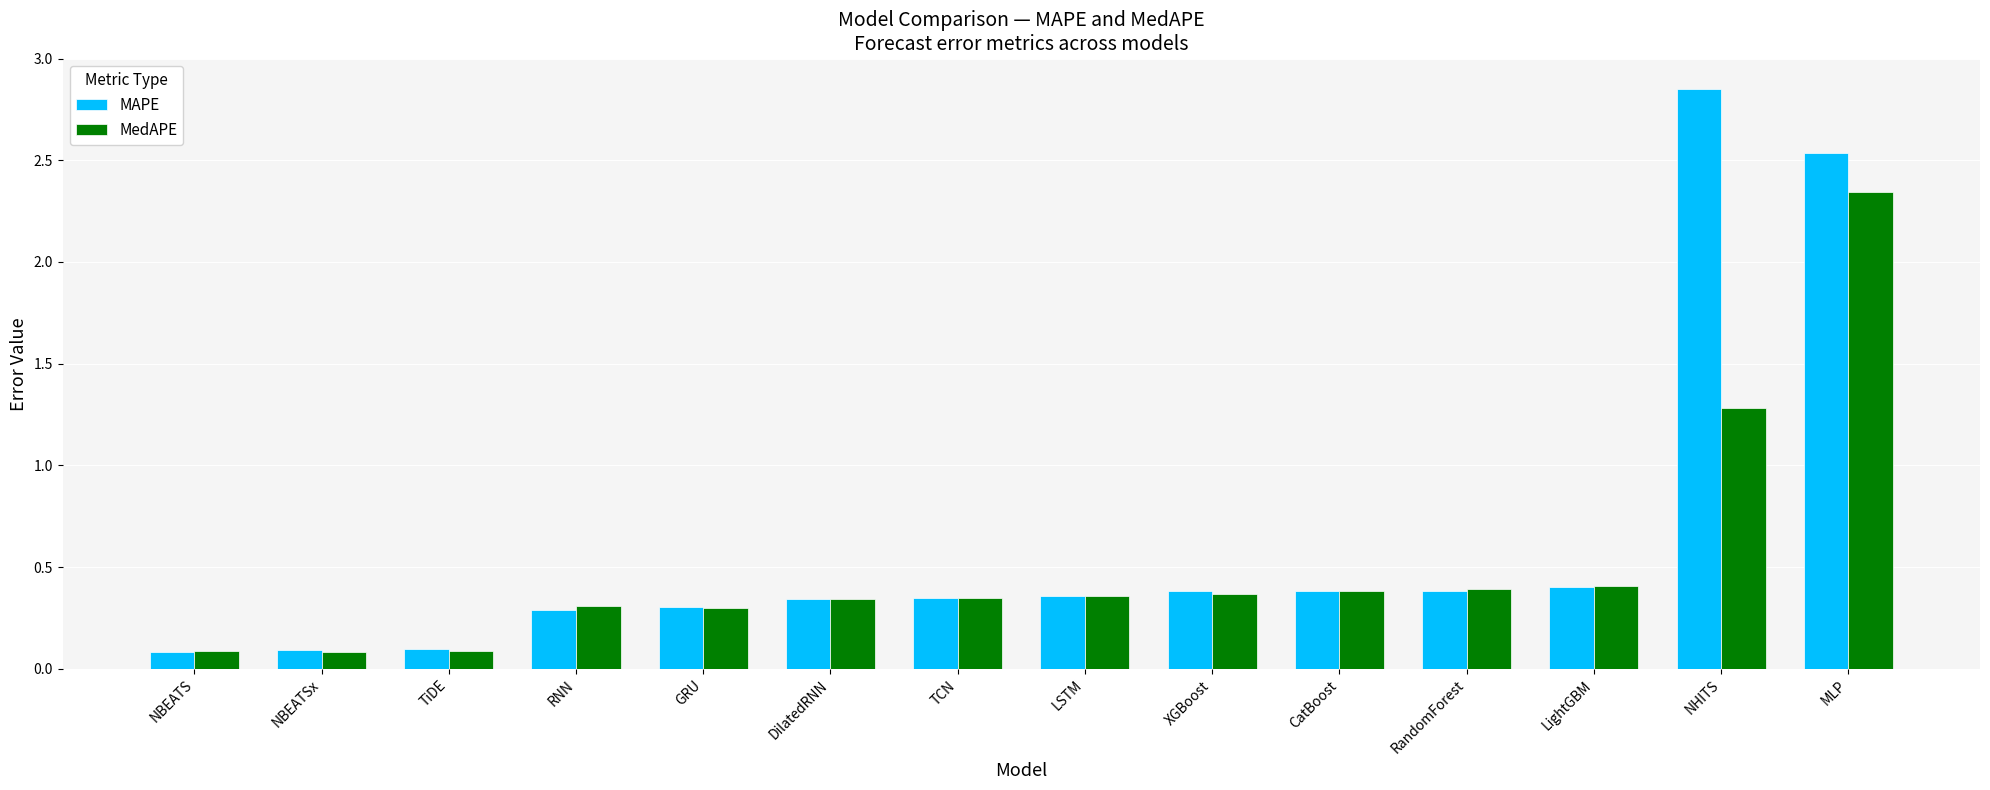

Does the chart contain stacked bars?

No